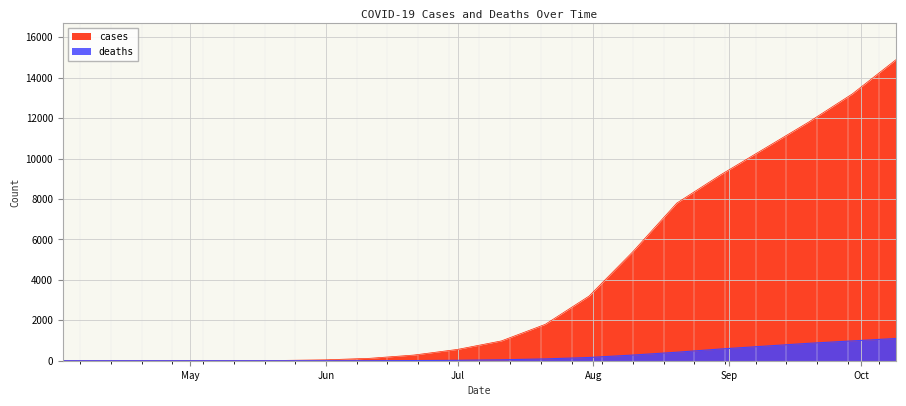

Rank the series by their maximum value, from lowest to highest.

deaths, cases